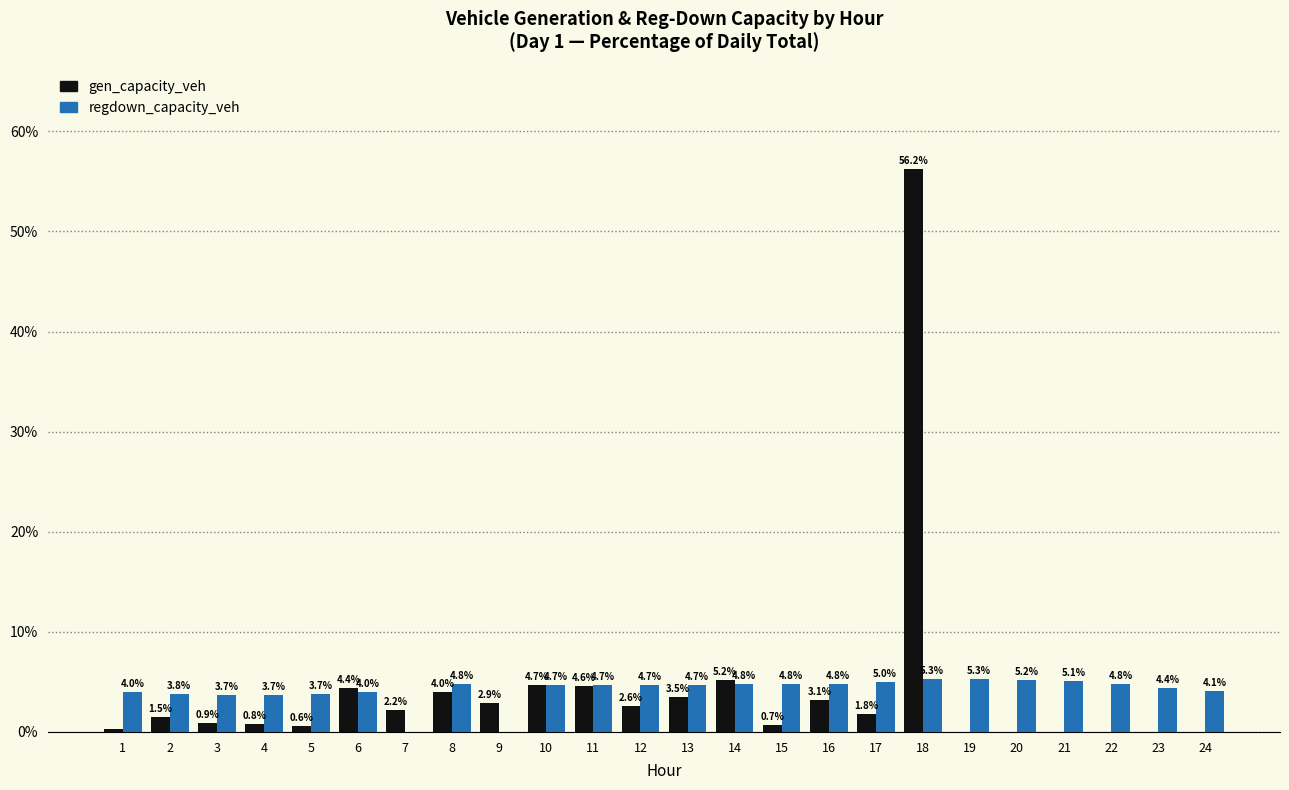

What is the greatest value displayed?

56.2